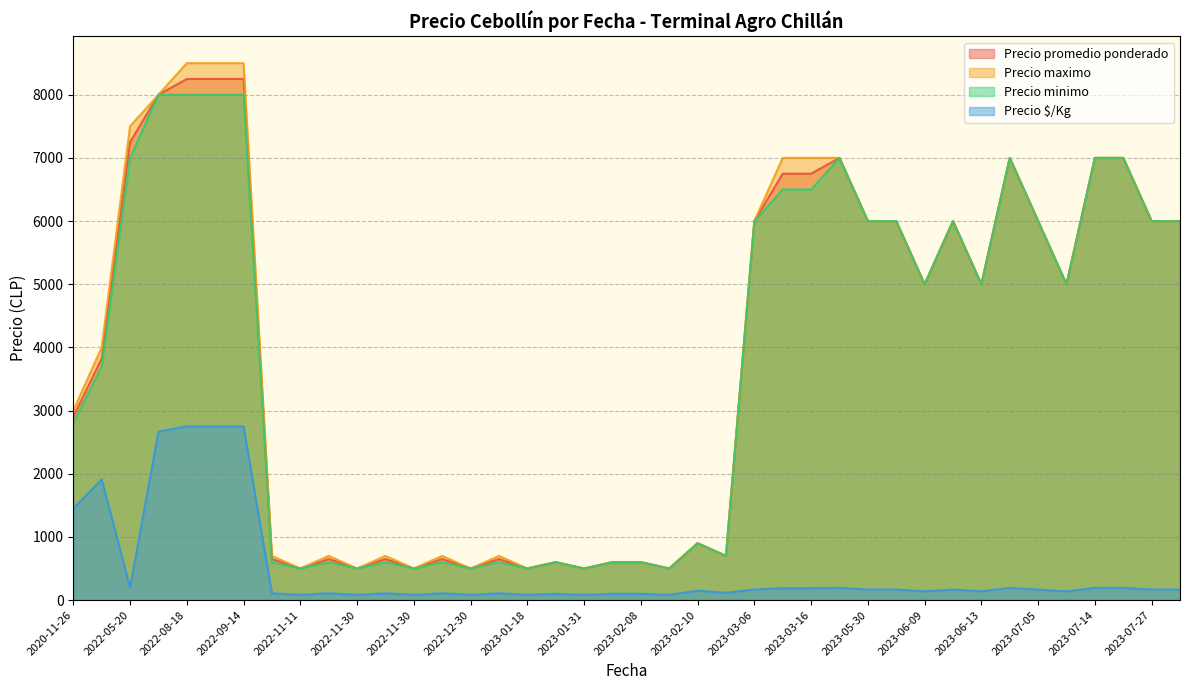

What are all the series names shown in the legend?

Precio promedio ponderado, Precio maximo, Precio minimo, Precio $/Kg